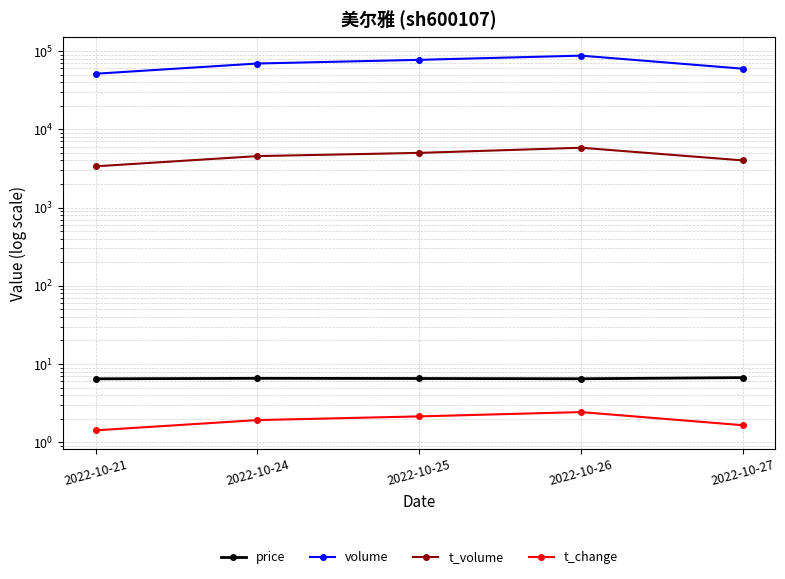

What is the total value across all series at 2022-10-21?

54617.9